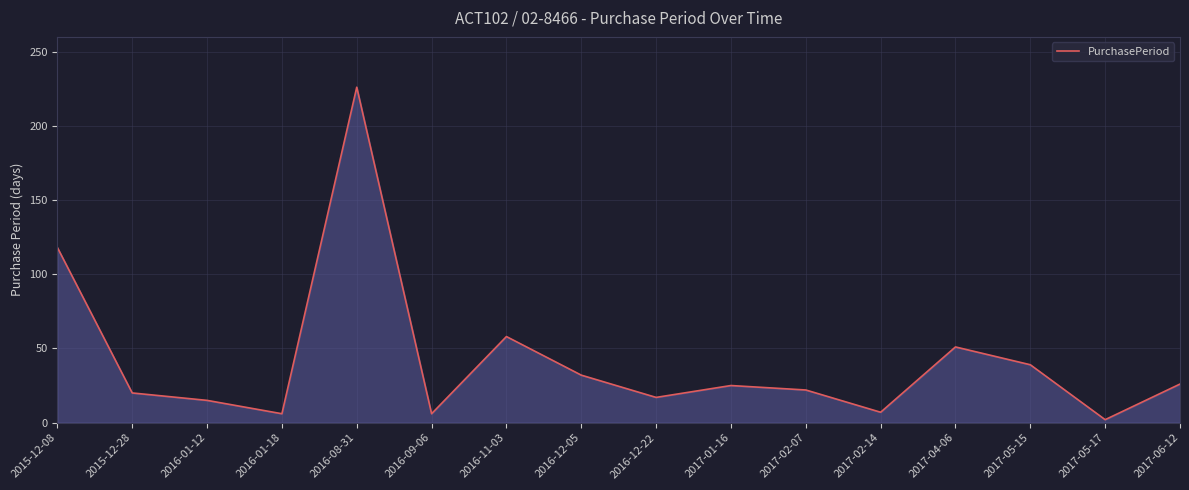

At which category does the chart reach its peak across all series?

2016-08-31